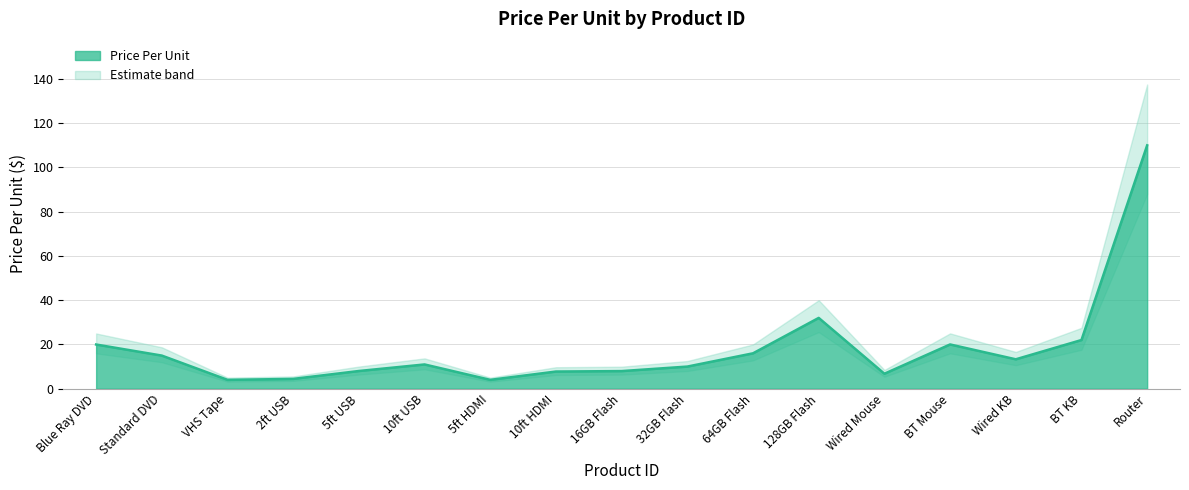

Does the chart have visible grid lines?

Yes